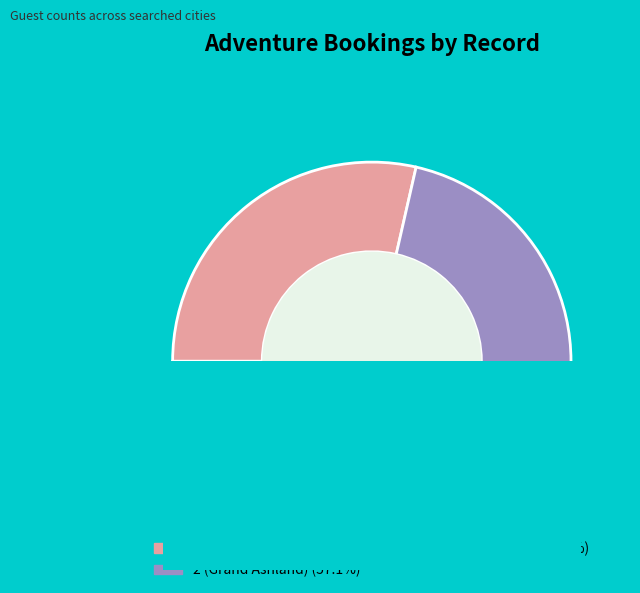

Is it true that 3 (Tifwales Ferry) is 4% of the pie?

False